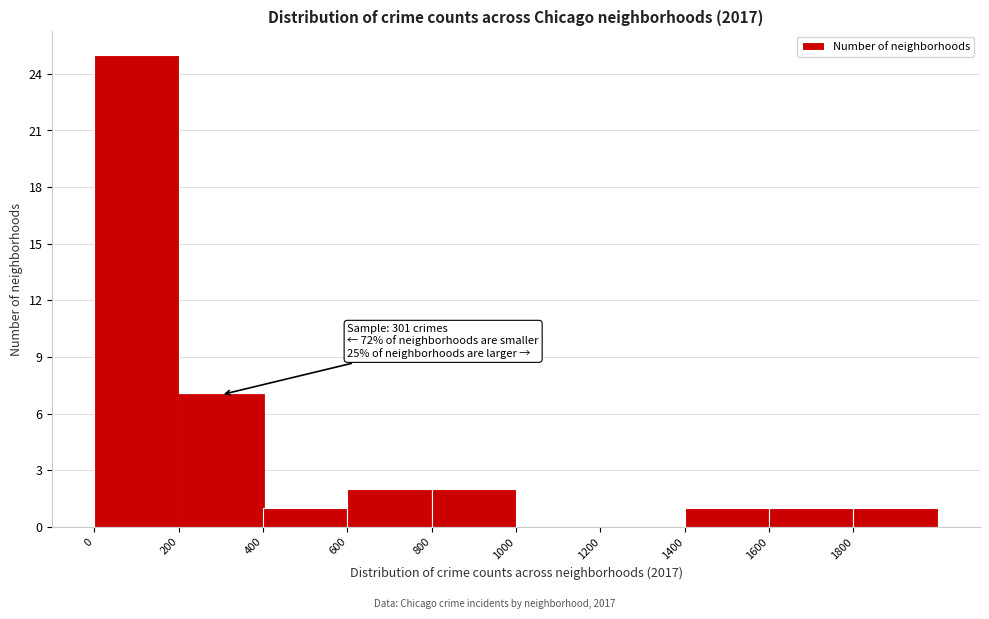

Which range on the x-axis has the tallest bar?

0 to 200